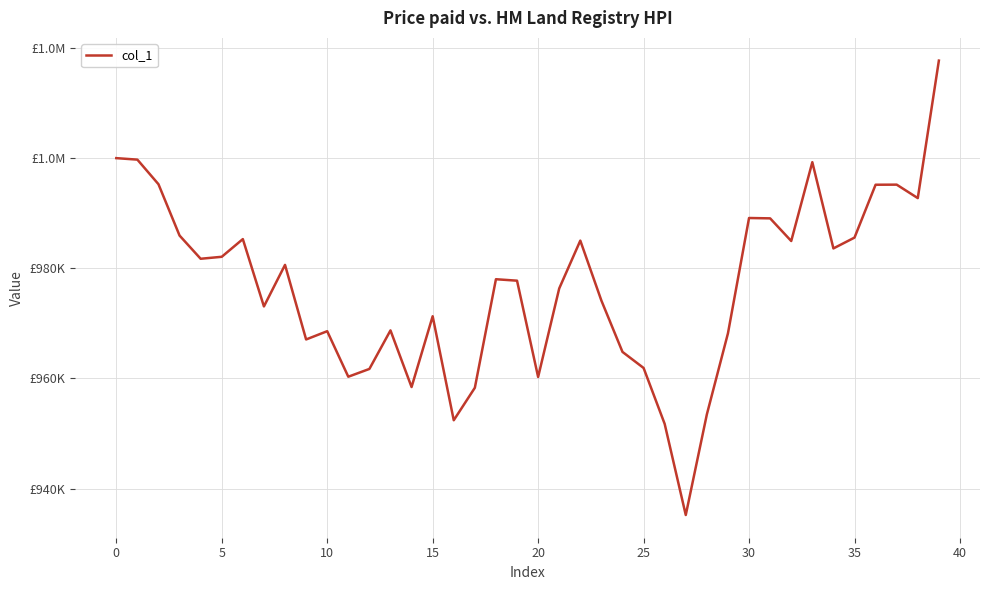

What is the value of the 7th point from the left?

985295.6